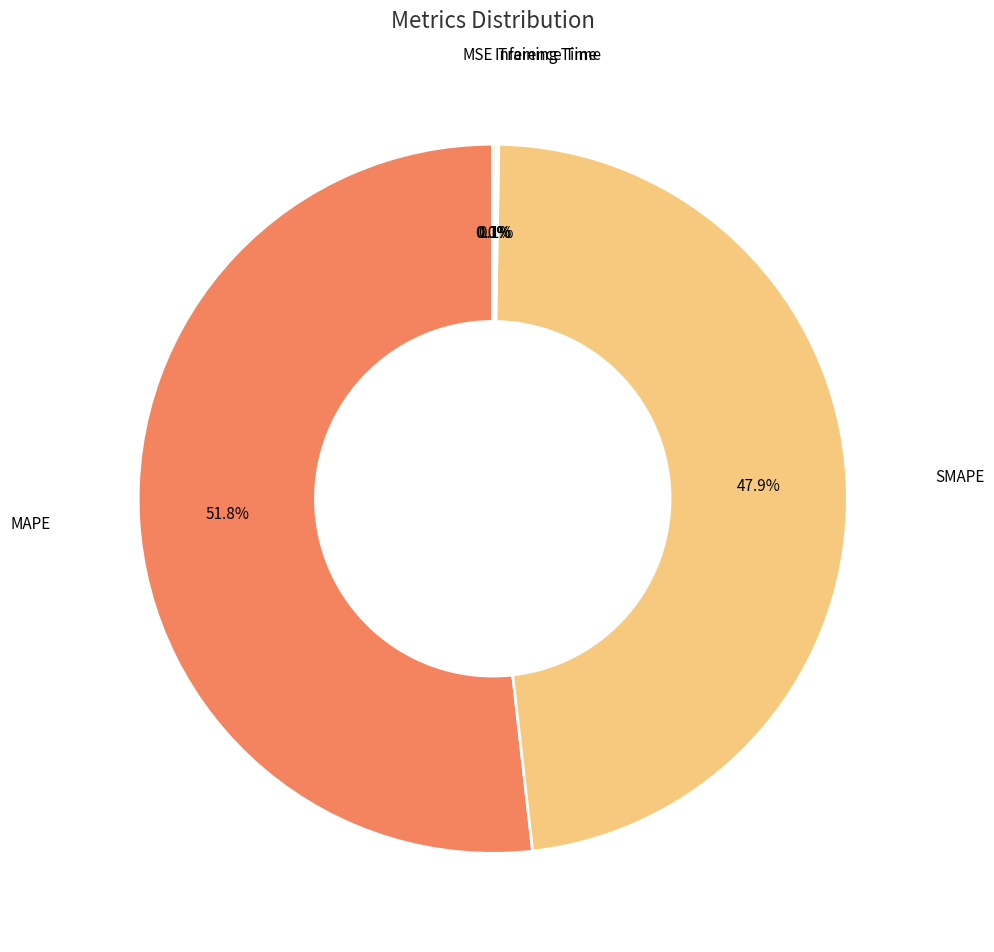

Does any single category account for the majority?

Yes